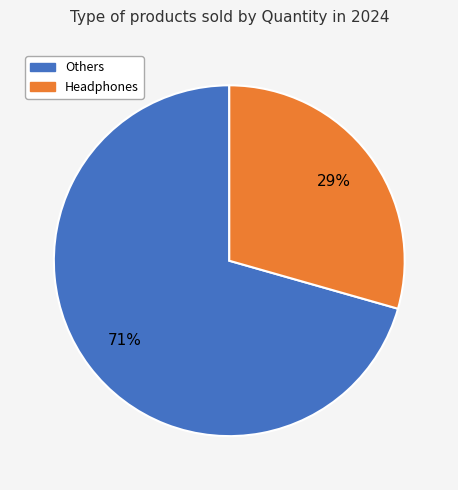

To the nearest percent, what is the average slice percentage?

50%